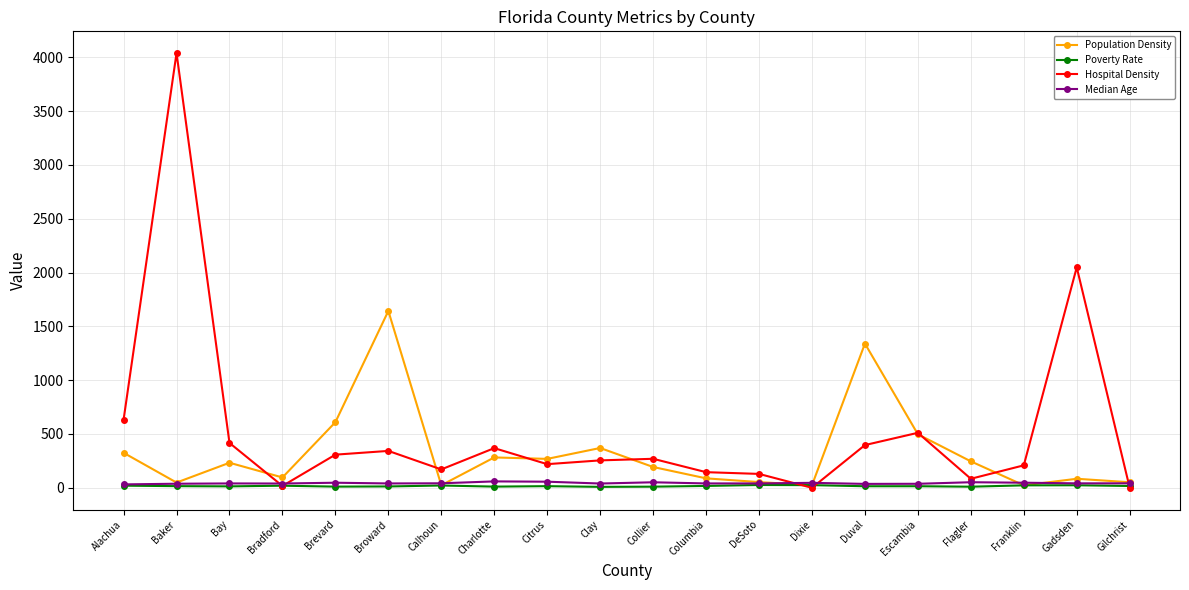

Is the value of Poverty Rate at Calhoun greater than the value of Hospital Density at Citrus?

No